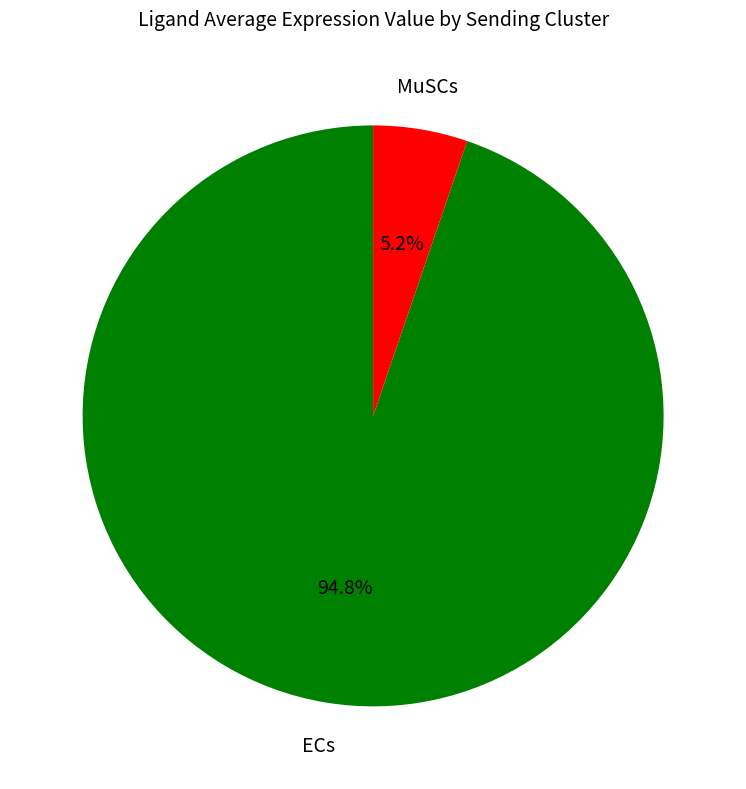

Does any single category account for the majority?

Yes